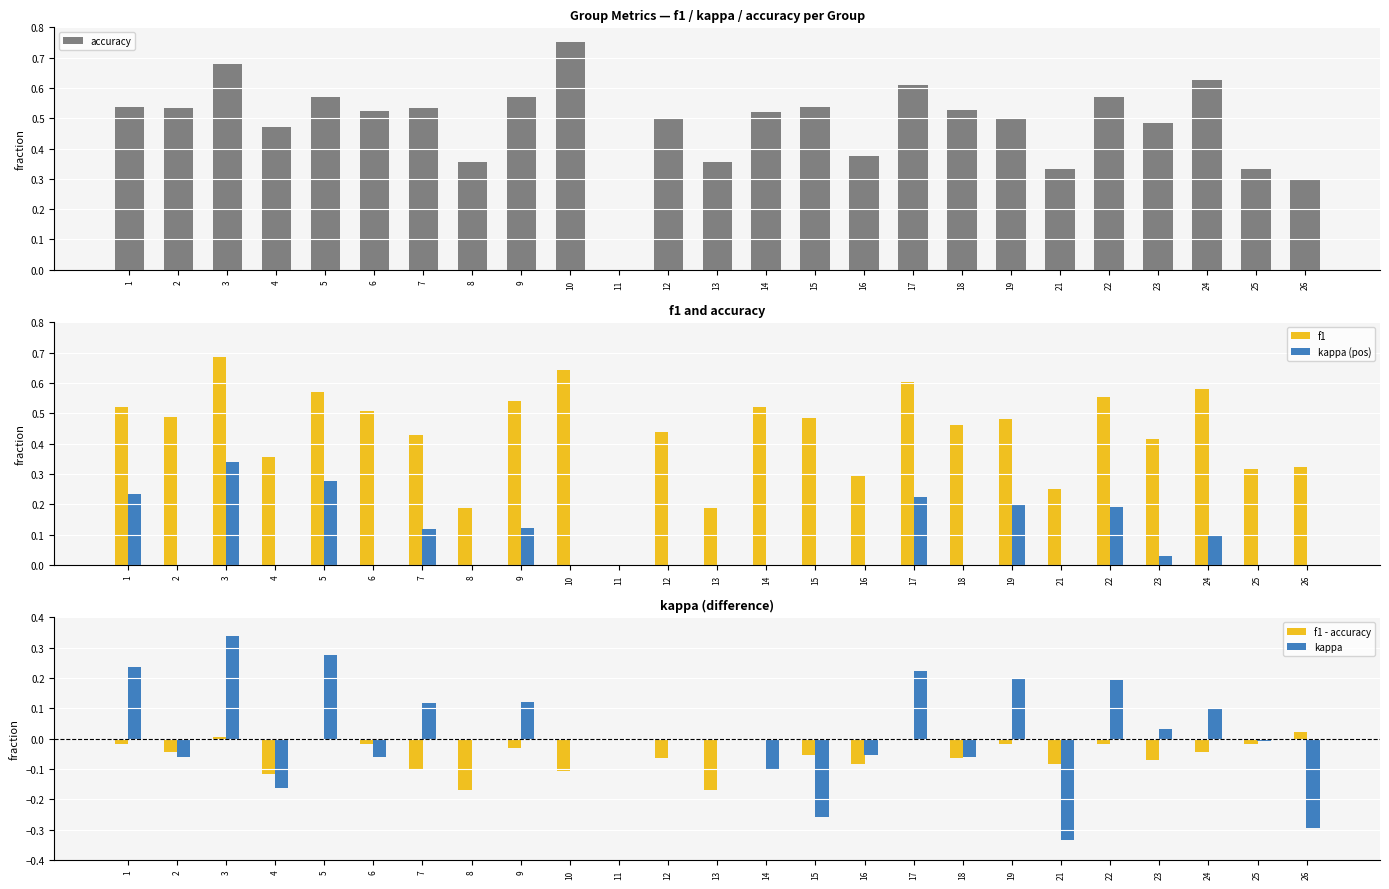

What is the sum of the kappa (pos) values at 26 and 24?

0.1